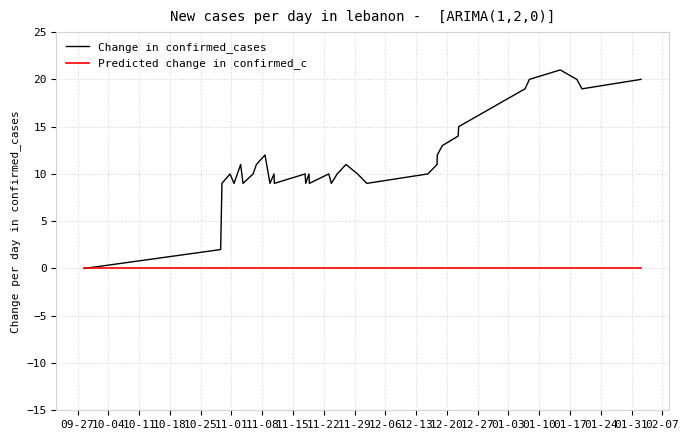

Which series has the largest range (max minus min)?

Change in confirmed_cases